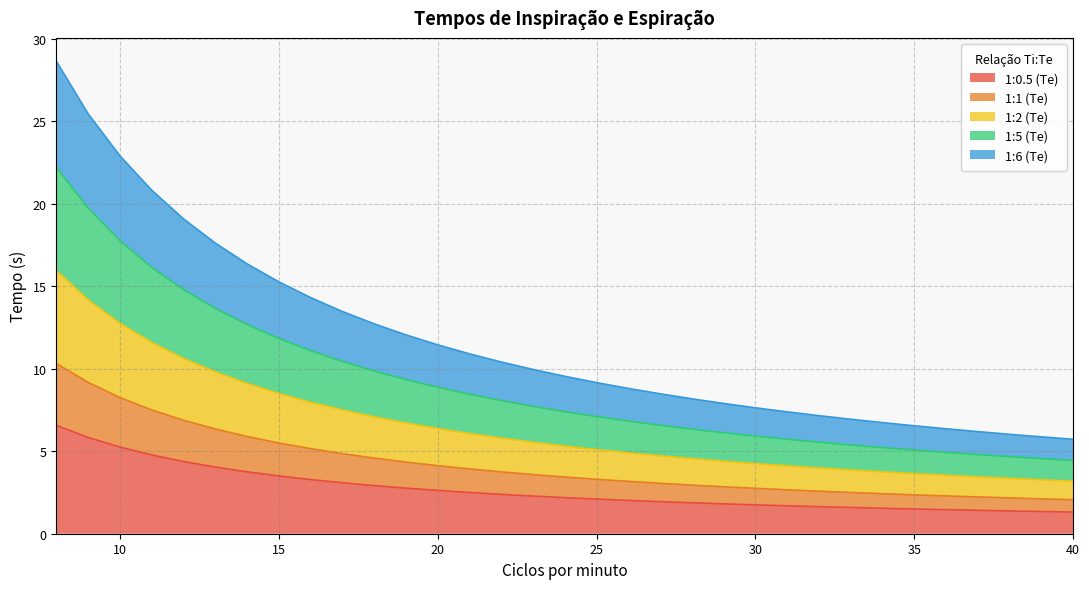

What is the highest value of the 1:0.5 (Te) series?

6.6